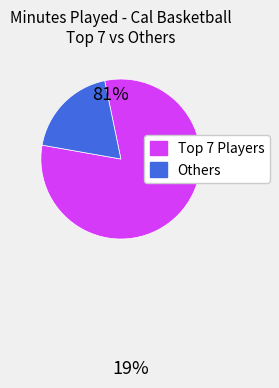

Is there any slice that represents more than half of the pie?

Yes